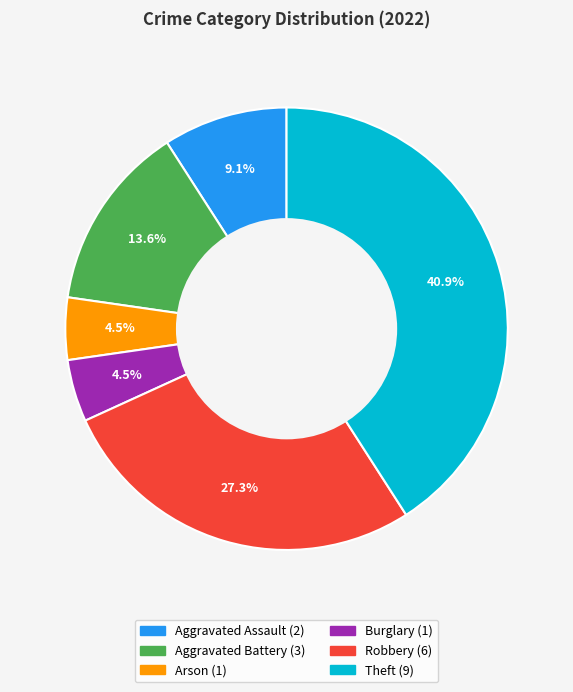

Is there a majority slice in this chart?

No